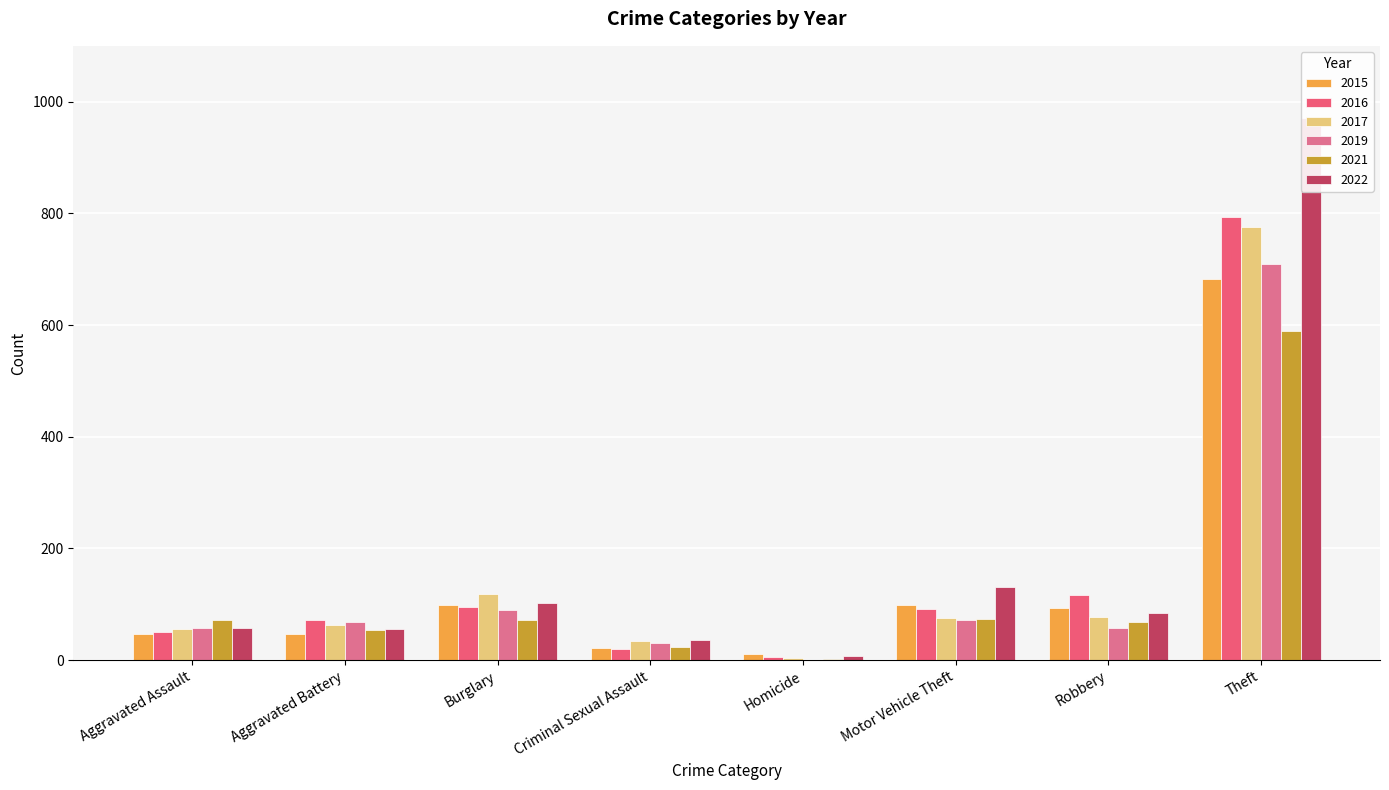

What is the sum of all 2017 values?

1204